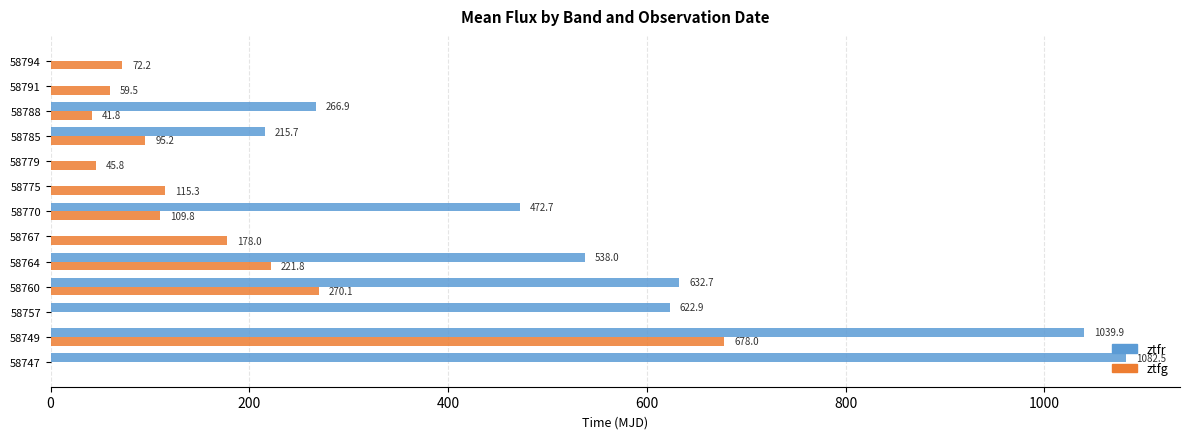

True or false: ztfg has a value of 72.2 at 58794.

True